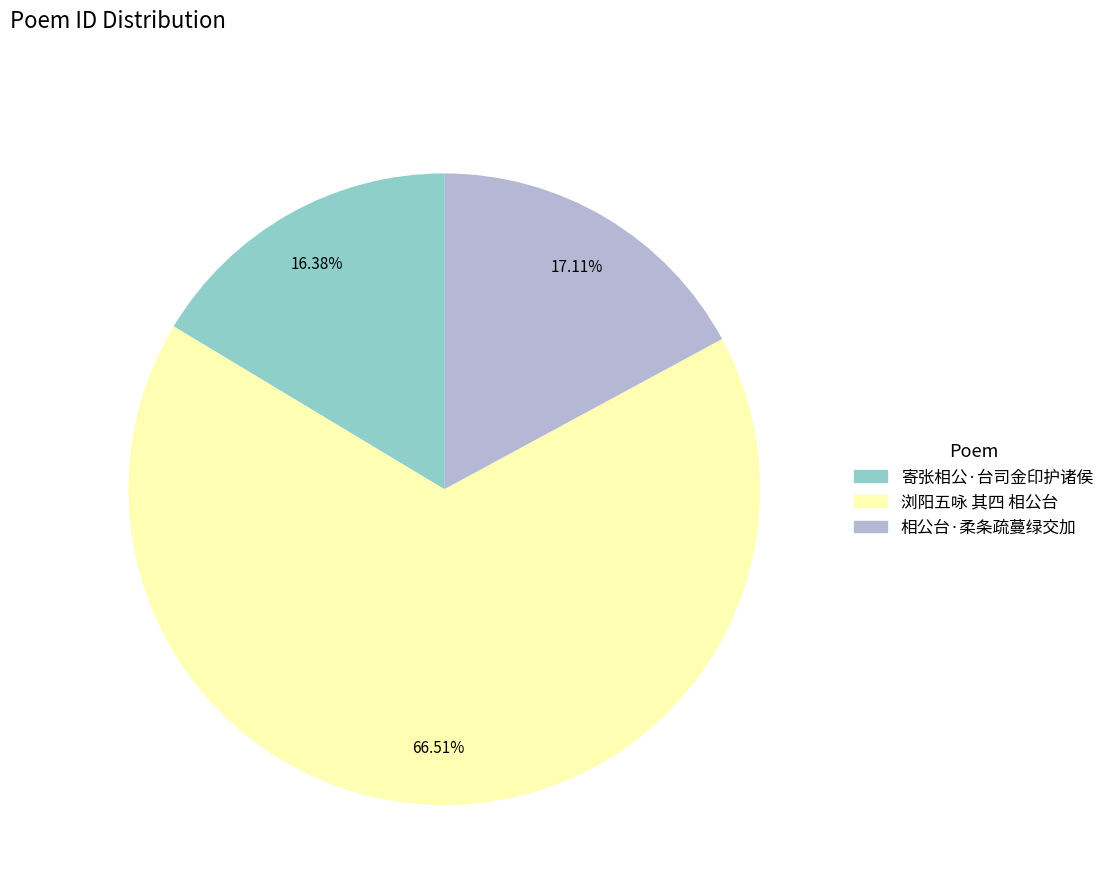

How many slices are in this pie chart?

3